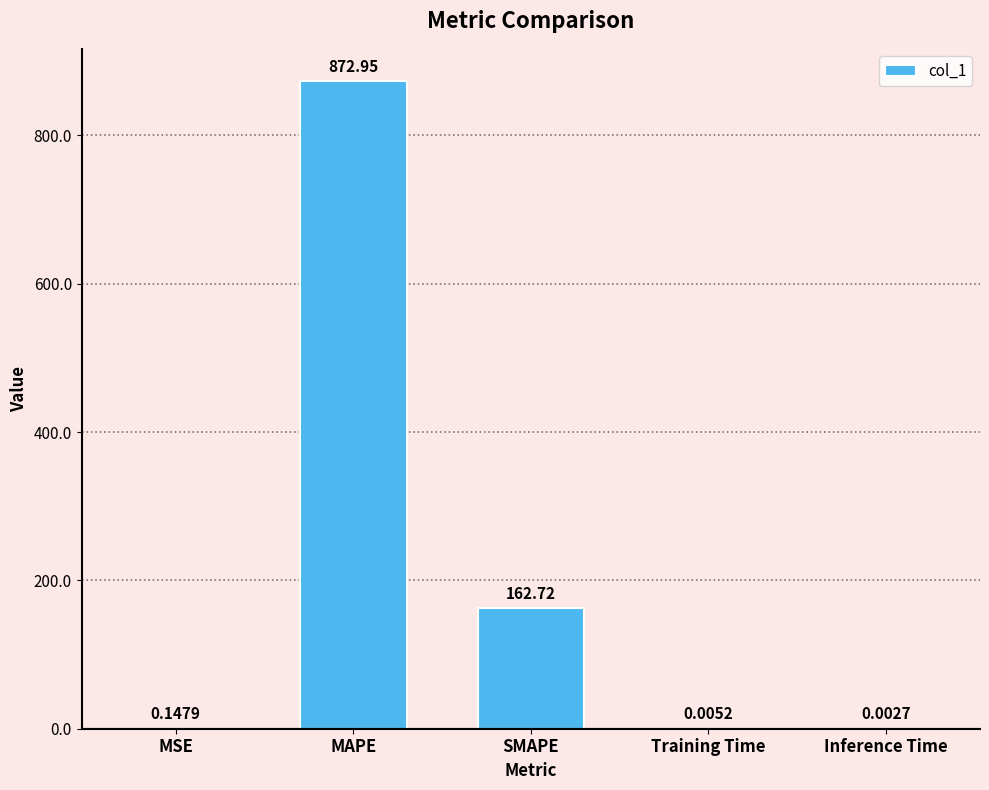

What is the ratio of the value at SMAPE to the value at MAPE?

0.2